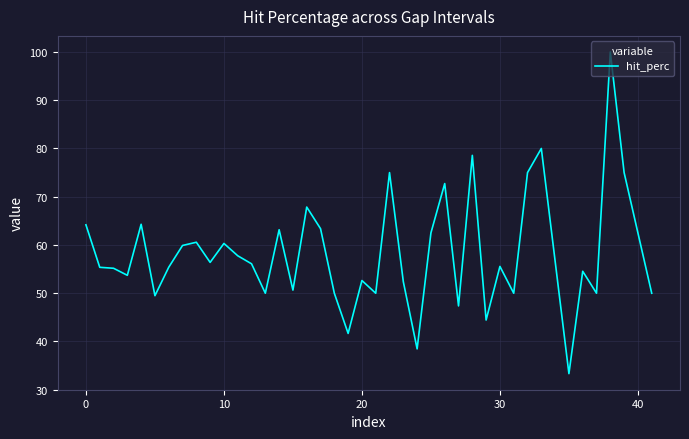

What is the minimum value shown in the chart?

33.3